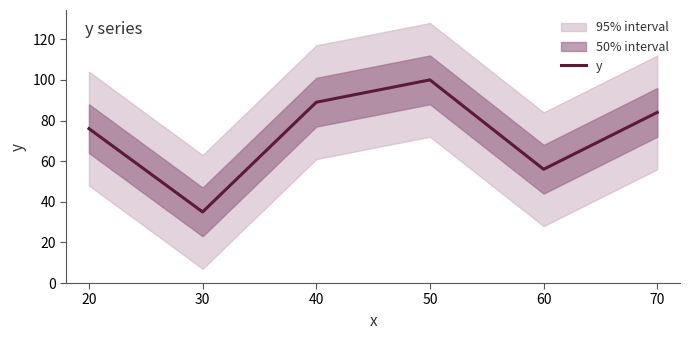

What is the difference between the maximum and minimum values?

65